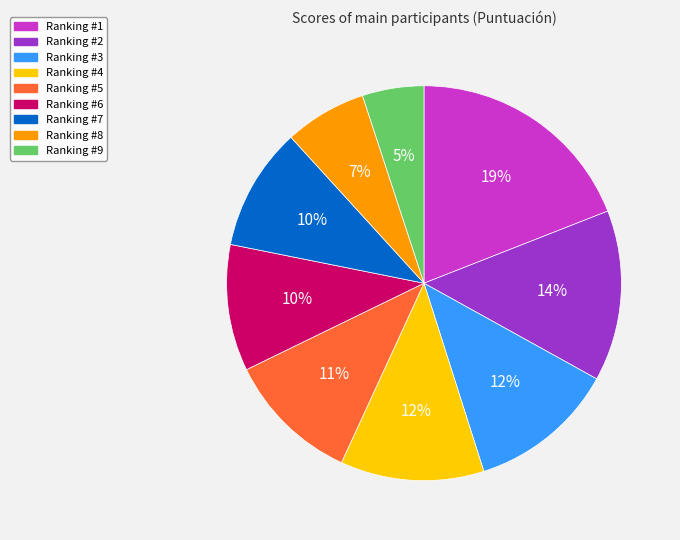

Does any single category account for the majority?

No